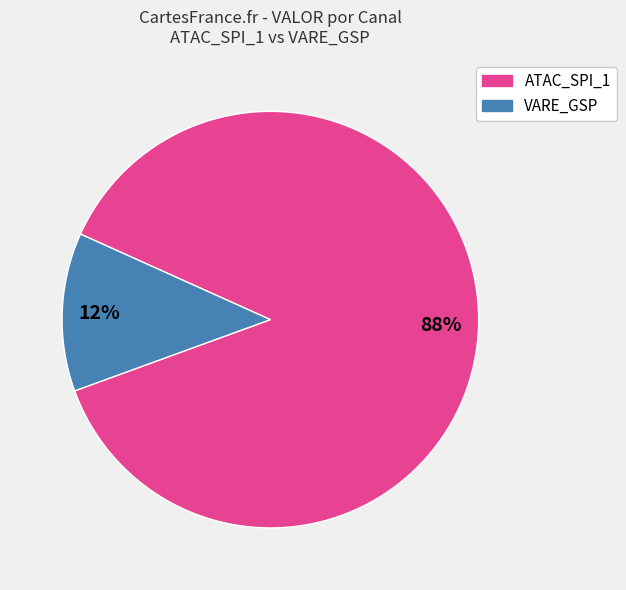

Is there a majority slice in this chart?

Yes